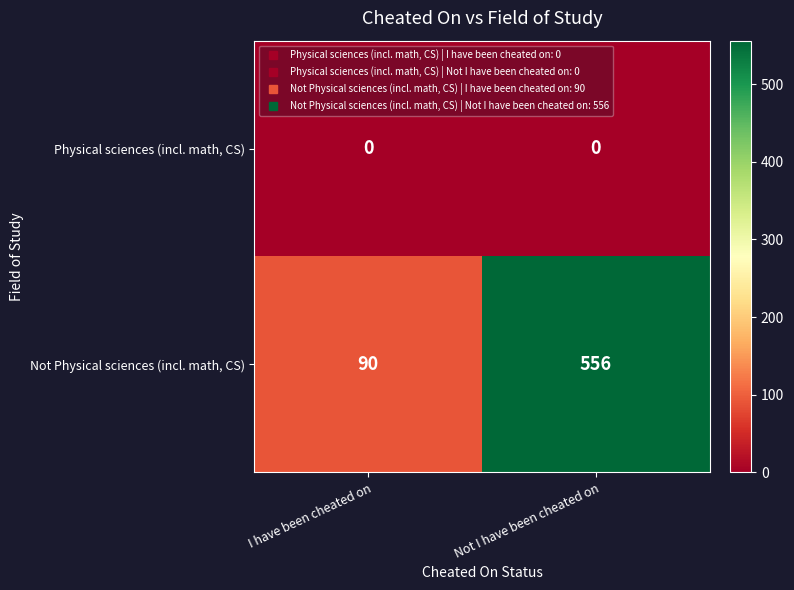

Reading left to right, what are all the values shown in this chart?

Physical sciences (incl. math, CS): 0	0
Not Physical sciences (incl. math, CS): 90	556